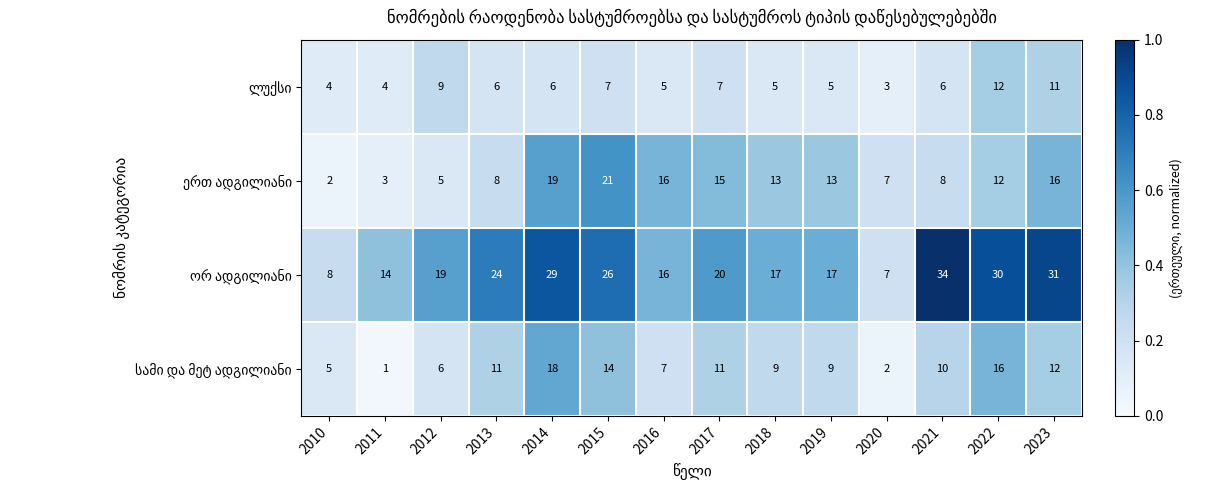

What is the difference between the highest and lowest values at 2010?

6